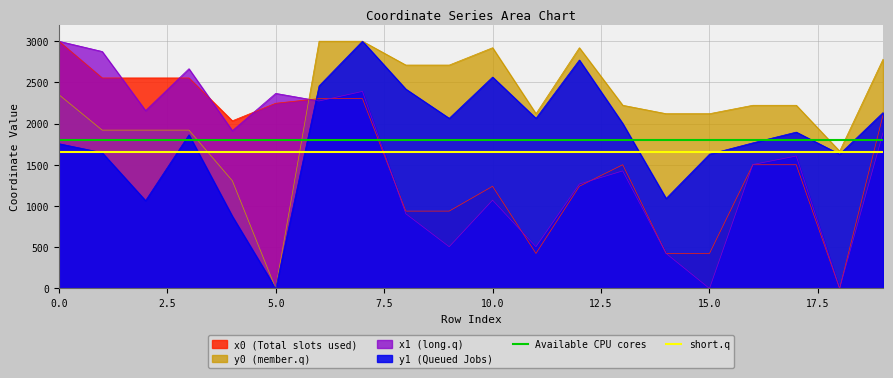

How many lines are shown in the chart?

2